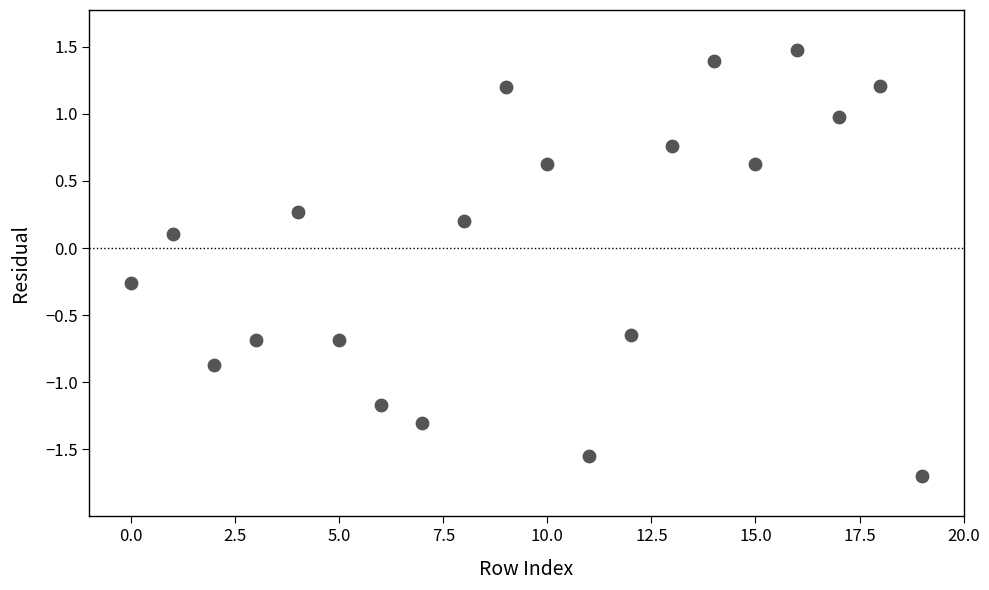

What is the range of Y values (max minus min)?

3.2